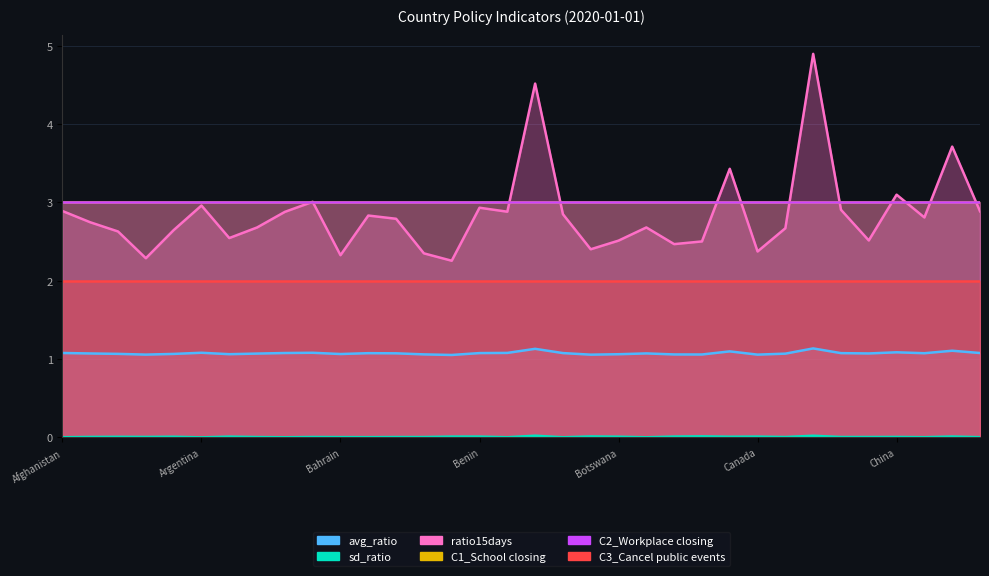

At how many categories does at least one series exceed 0?

34